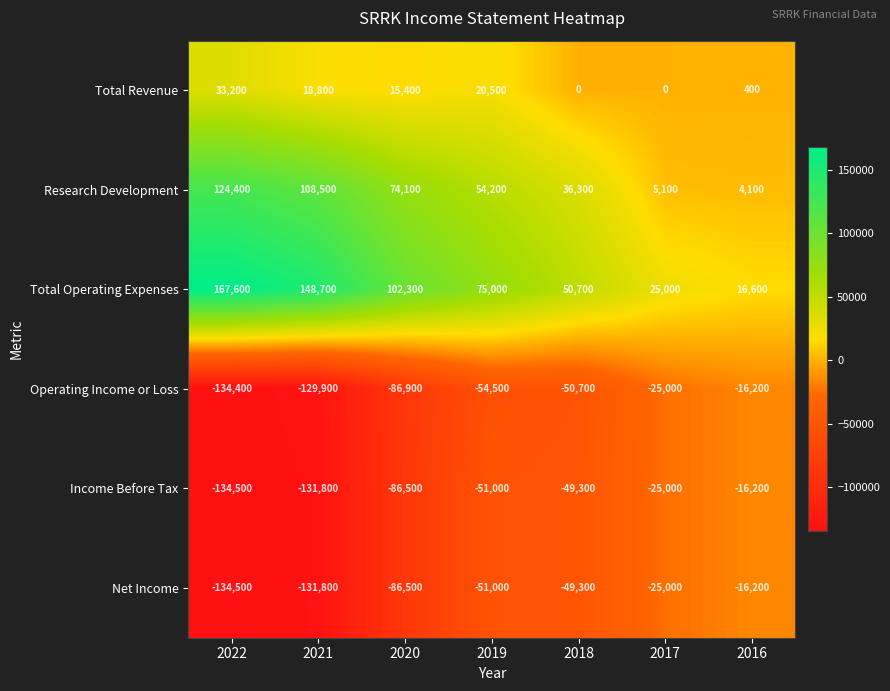

The value of Research Development at 2022 is 124400. True or false?

True